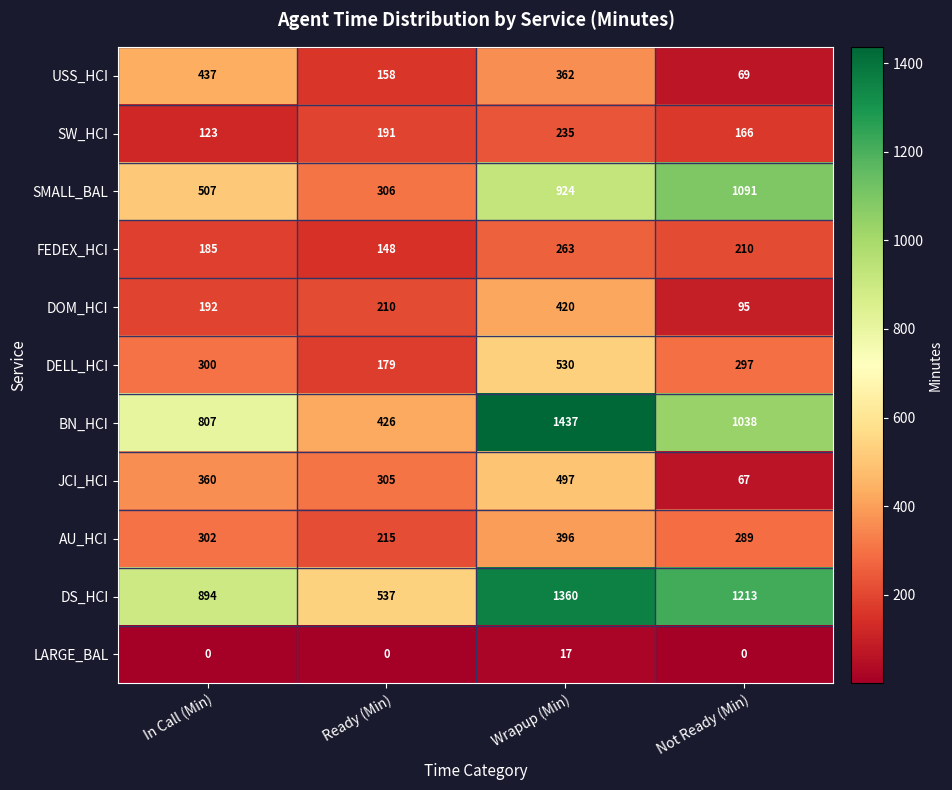

Which series has the largest range (max minus min)?

BN_HCI